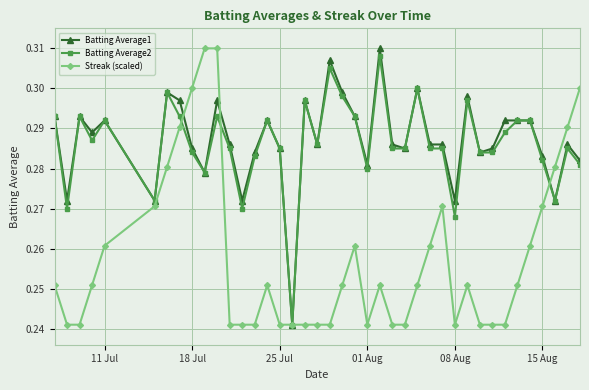

At how many categories does at least one series exceed 0?

40